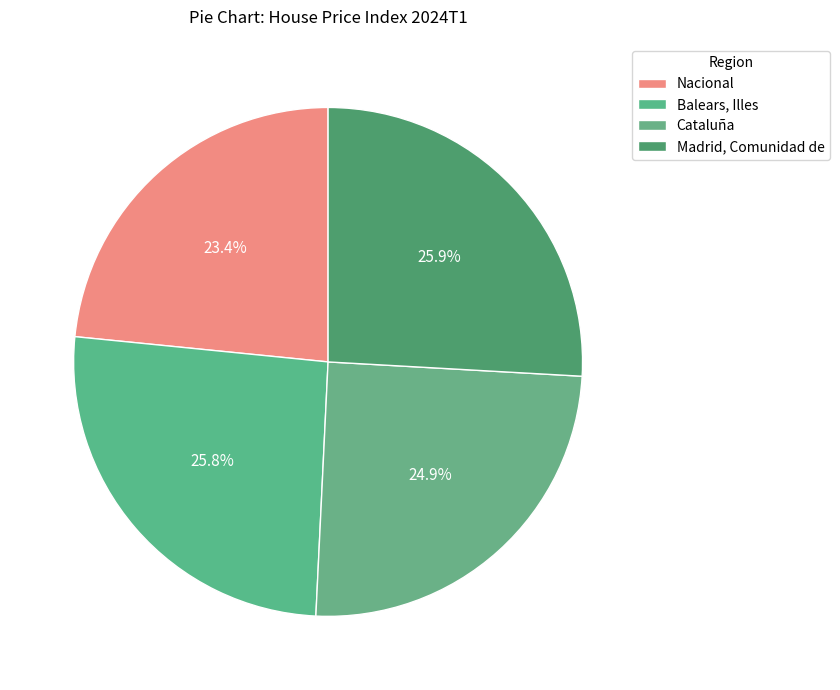

Combined, do Balears, Illes and Cataluña account for over 50%?

Yes